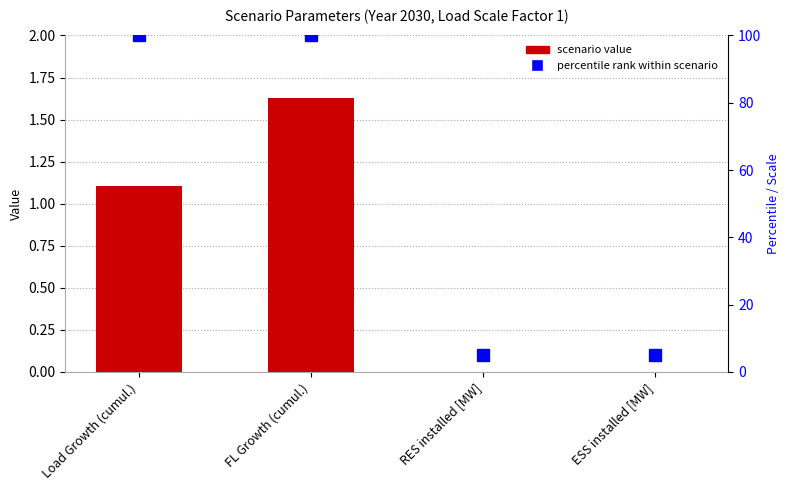

Reading left to right, transcribe all the data shown in this chart.

Value: 1.1	1.6	0.0	0.0
percentile rank: 100.0	100.0	5.0	5.0